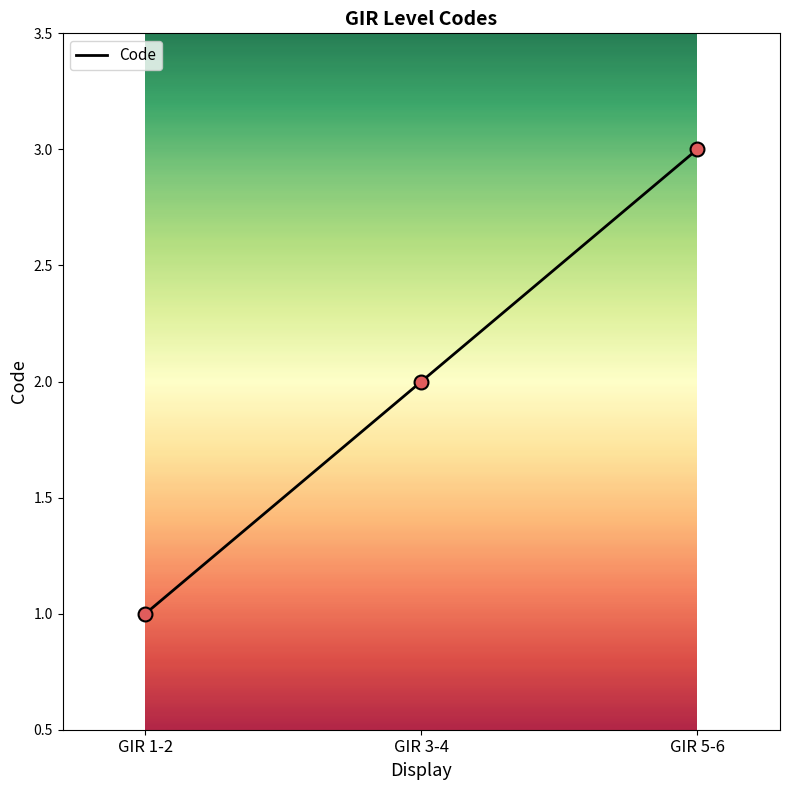

Approximately how many times larger is the value at GIR 5-6 compared to GIR 3-4?

1.5